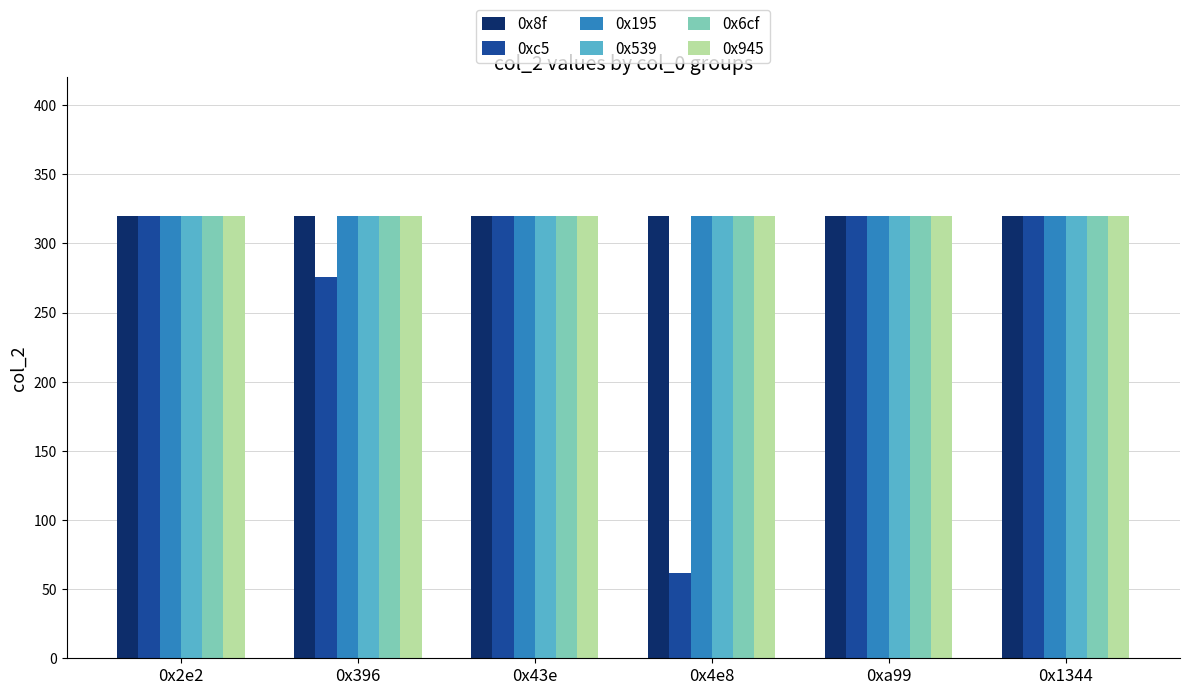

Is it true that 0x8f equals 320 at 0x2e2?

True